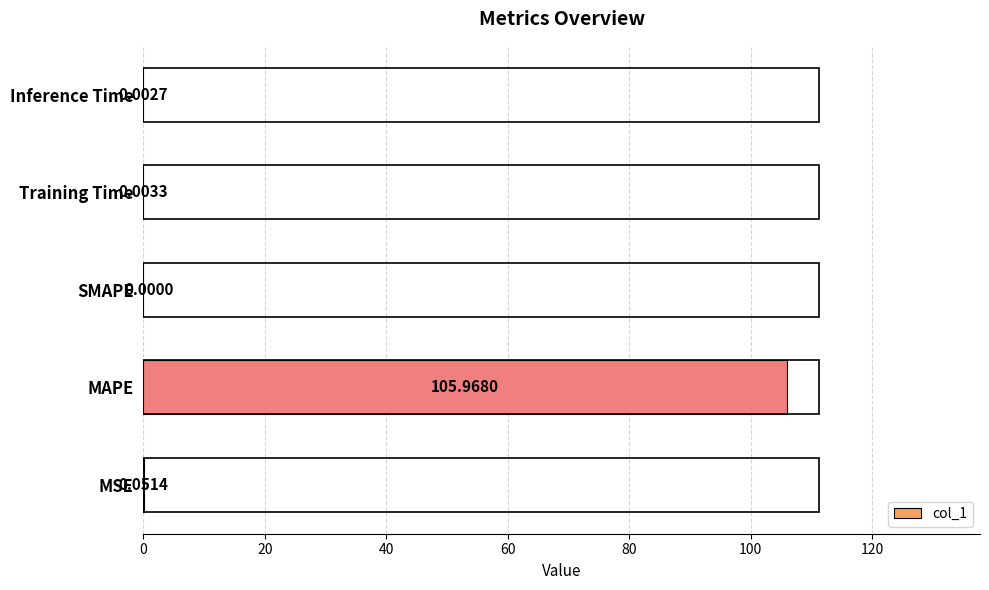

Where is the data nearest to the value 52?

MSE